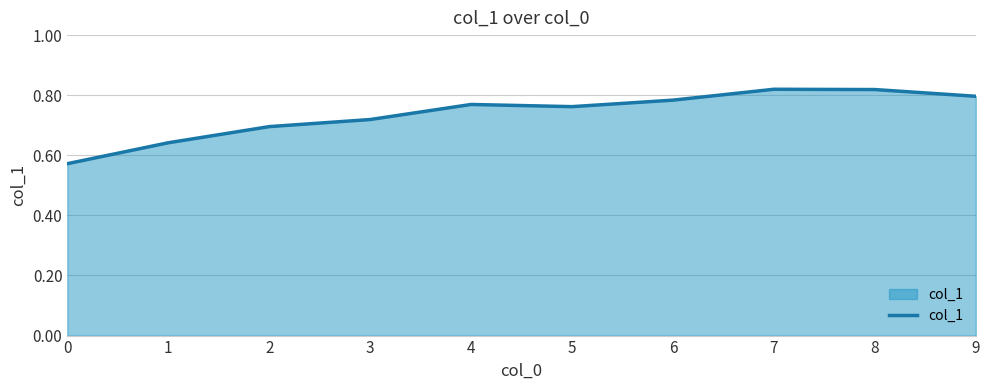

The value at 5 is 0.8. True or false?

True